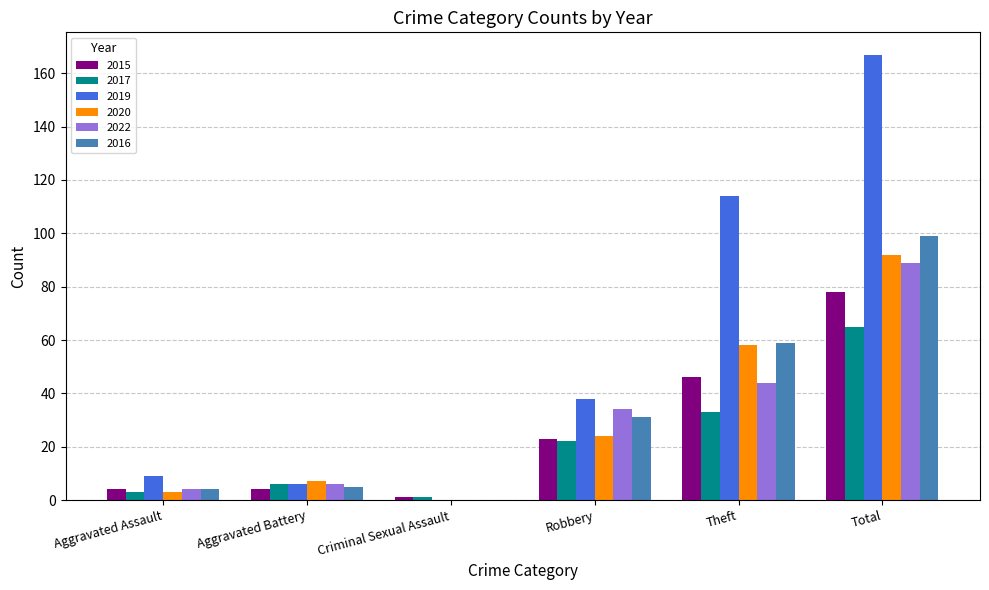

Between Aggravated Assault and Theft, which series saw the biggest shift?

2019